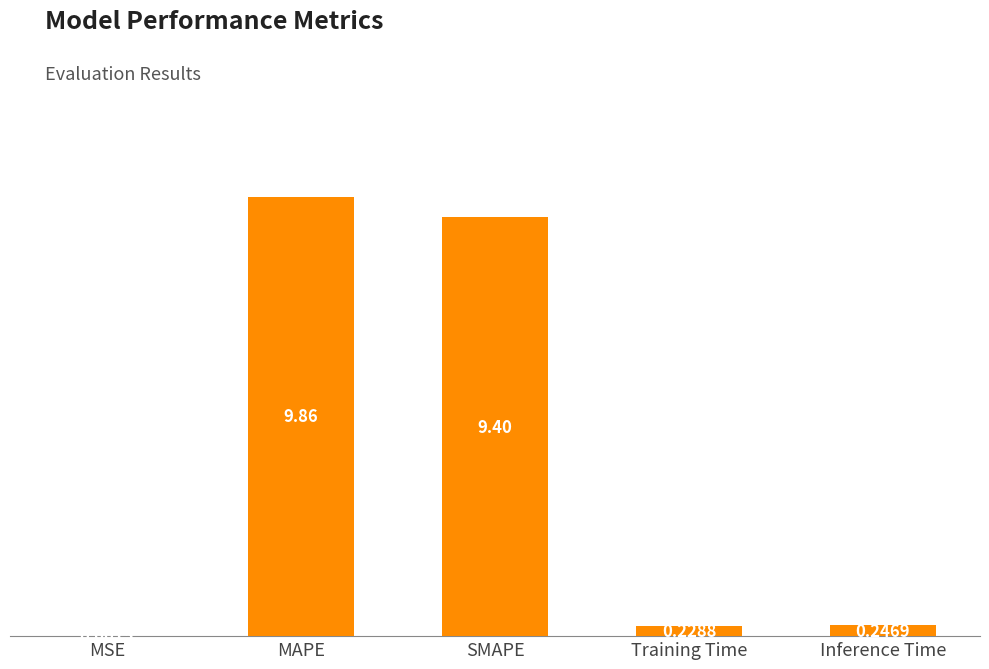

What is the sum of the values at Training Time and SMAPE?

9.6